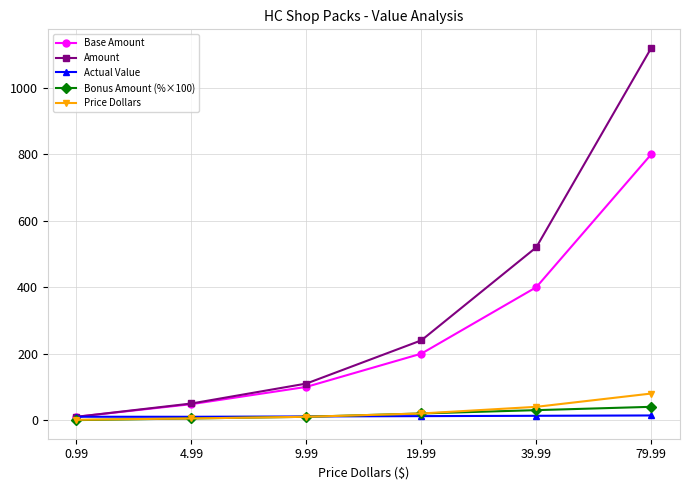

True or false: Price Dollars has more than 1 points higher than both neighbors.

False